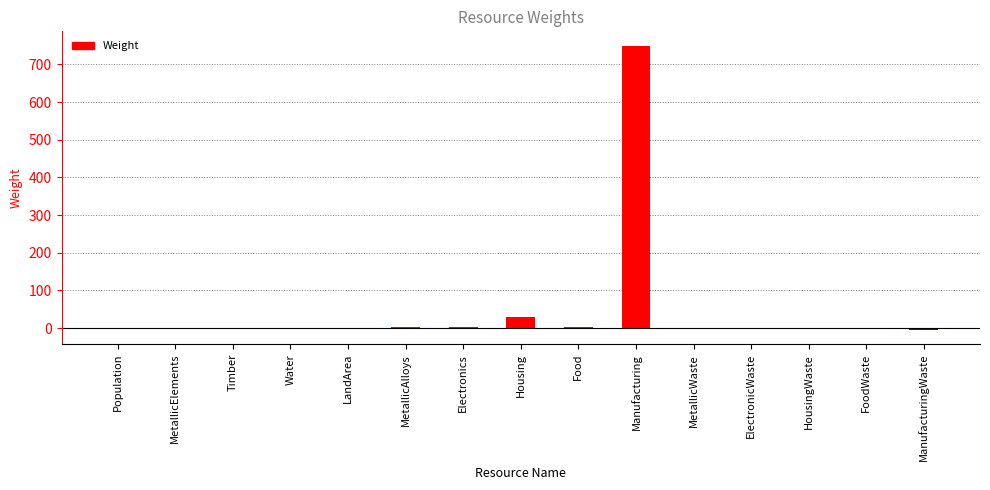

What is the maximum value shown in the chart?

750.0